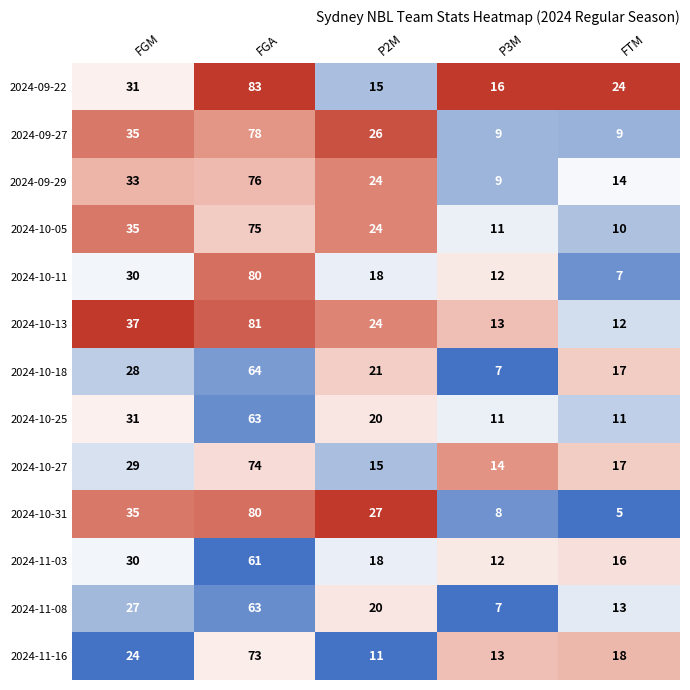

Rank the categories by 2024-09-29 value from highest to lowest.

FGA, FGM, P2M, FTM, P3M